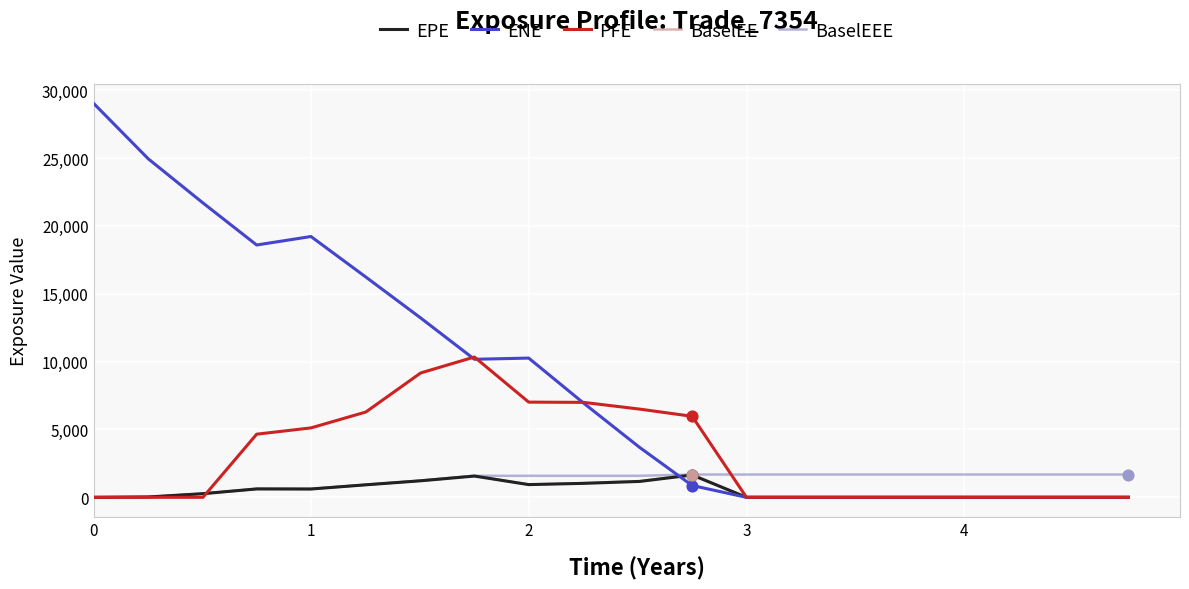

Which series has the widest spread of values?

ENE